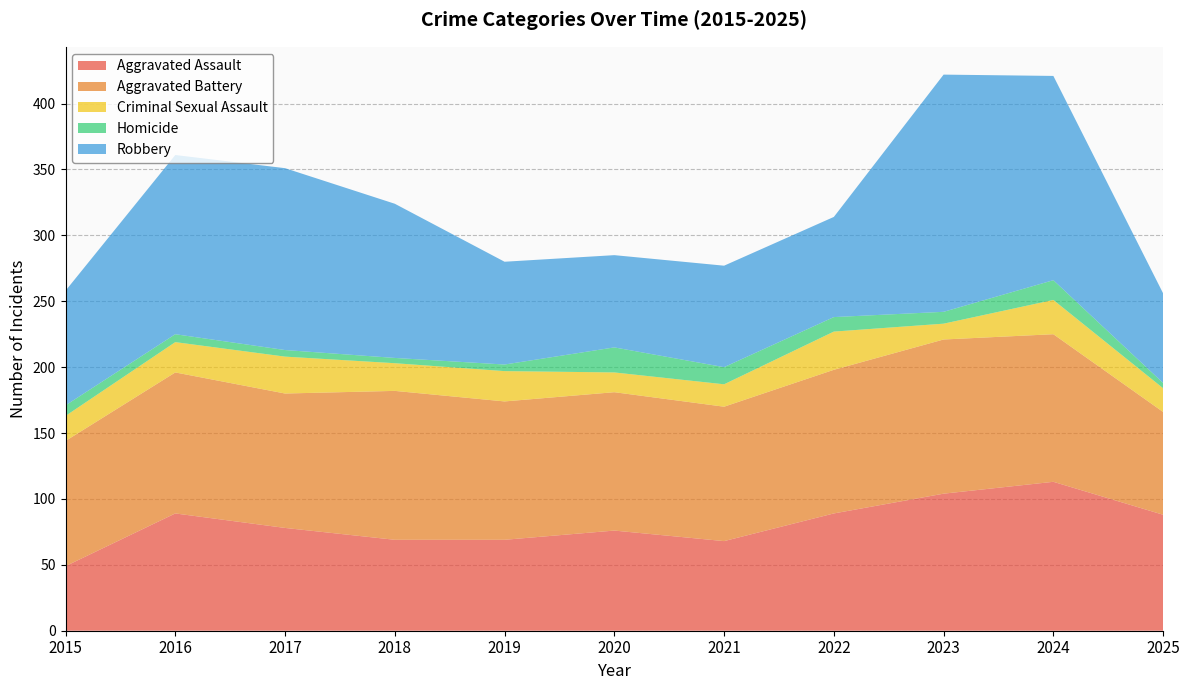

Reading left to right, transcribe all the data shown in this chart.

Aggravated Assault: 2015=49	2016=89	2017=78	2018=69	2019=69	2020=76	2021=68	2022=89	2023=104	2024=113	2025=88
Aggravated Battery: 2015=95	2016=107	2017=102	2018=113	2019=105	2020=105	2021=102	2022=109	2023=117	2024=112	2025=78
Criminal Sexual Assault: 2015=19	2016=23	2017=28	2018=21	2019=23	2020=15	2021=17	2022=29	2023=12	2024=26	2025=18
Homicide: 2015=8	2016=6	2017=5	2018=4	2019=5	2020=19	2021=13	2022=11	2023=9	2024=15	2025=4
Robbery: 2015=87	2016=136	2017=138	2018=117	2019=78	2020=70	2021=77	2022=76	2023=180	2024=155	2025=68